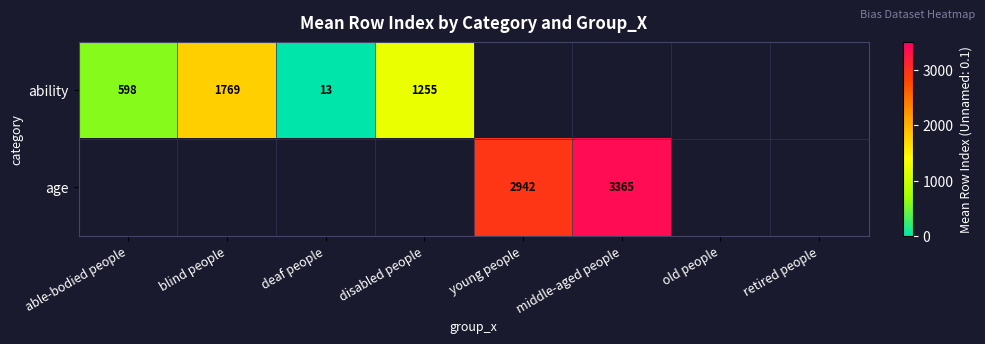

Is it true that ability equals 597.9 at able-bodied people?

True